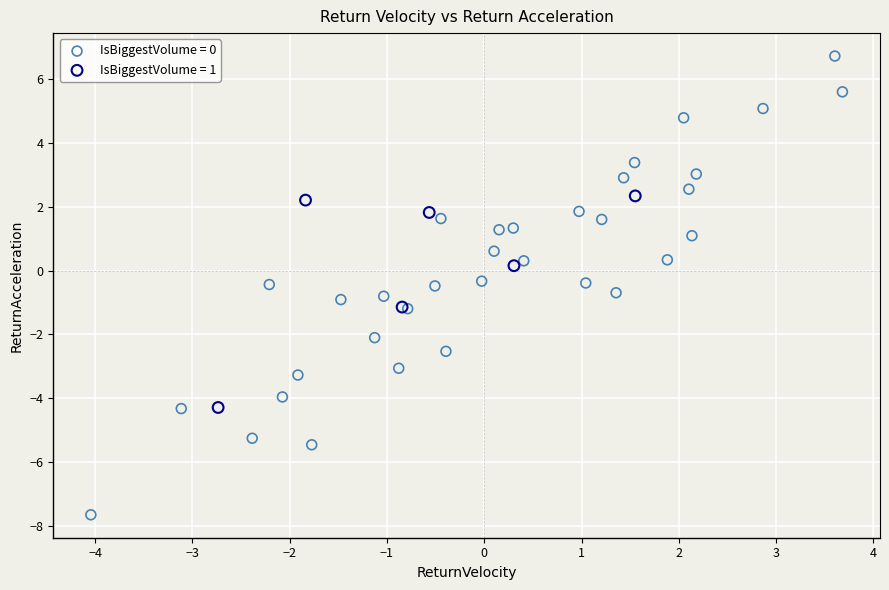

Which series reaches the minimum Y coordinate?

IsBiggestVolume = 0